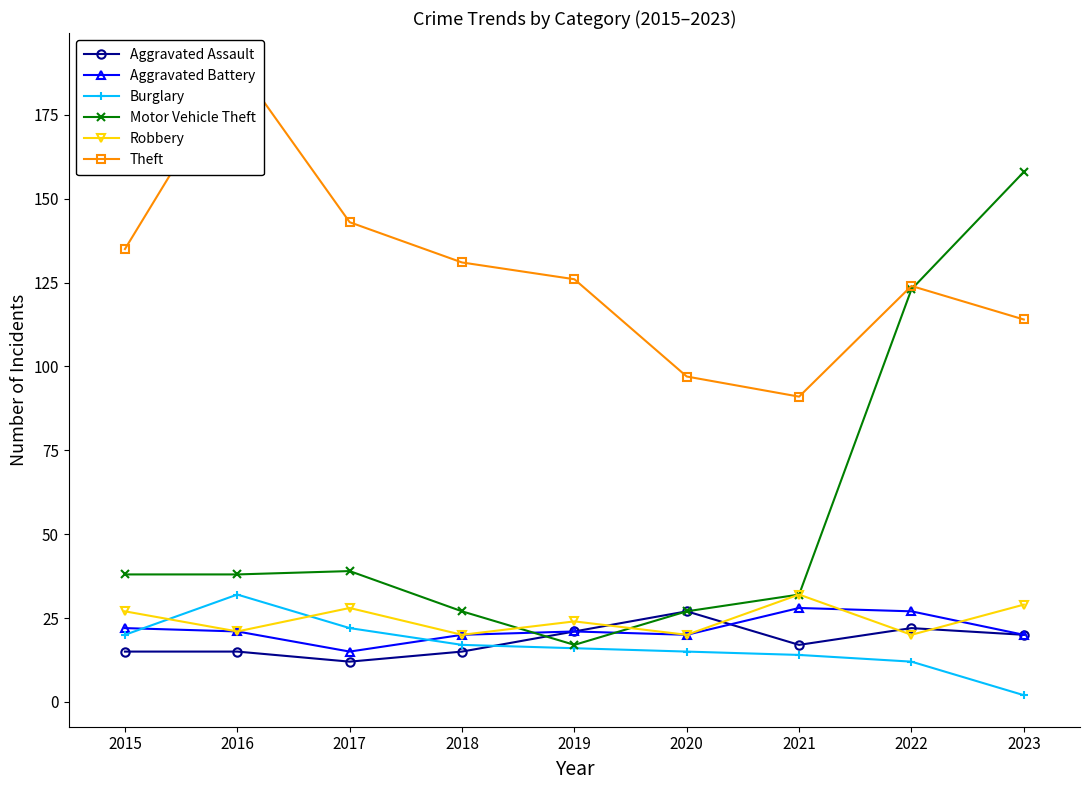

How many lines are shown in the chart?

6